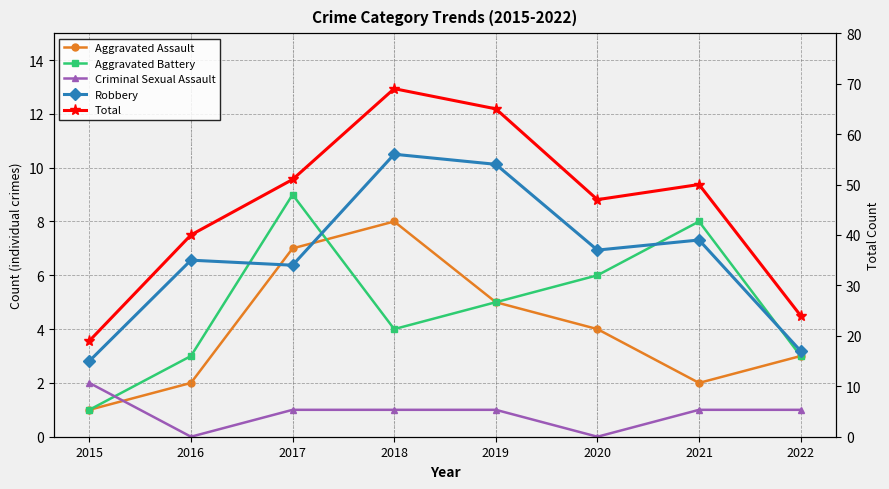

The Aggravated Battery series shows 7 at 2019. True or false?

False